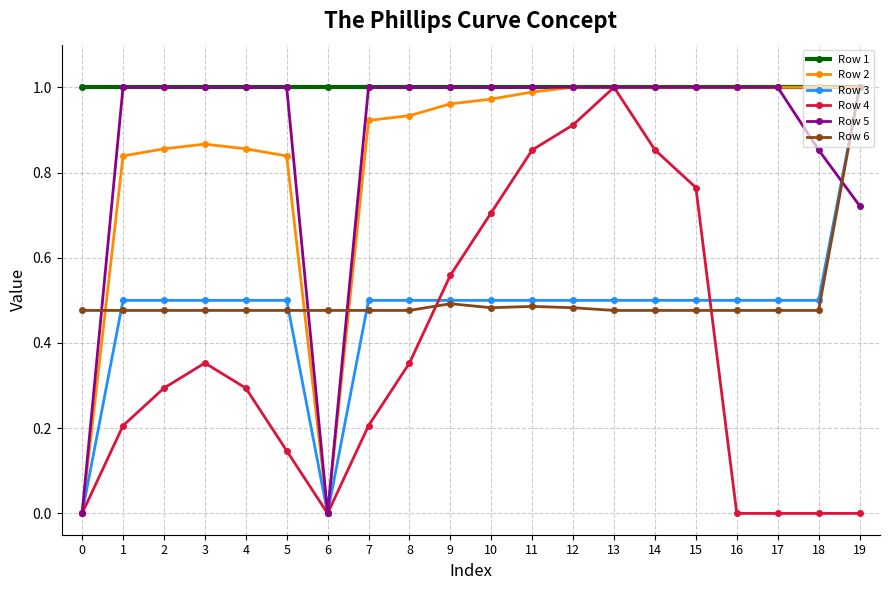

Which series ends up on top after the final intersection of Row 6 and Row 4?

Row 6